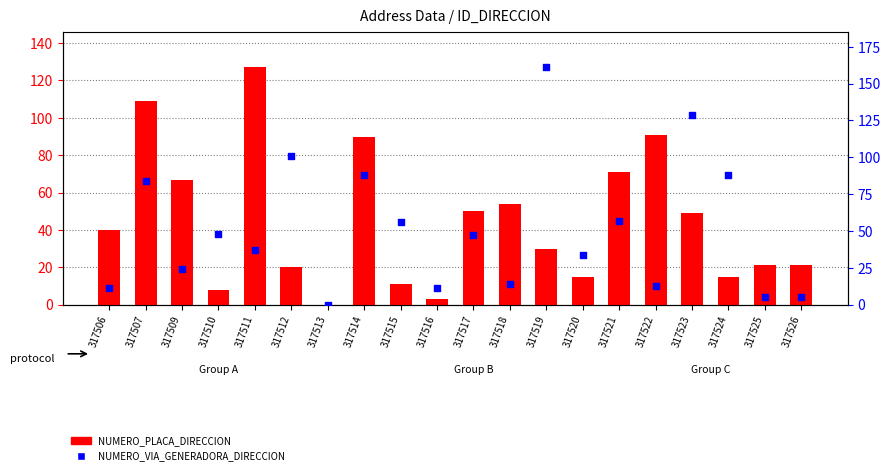

What is the total value across all series at 317514?

178